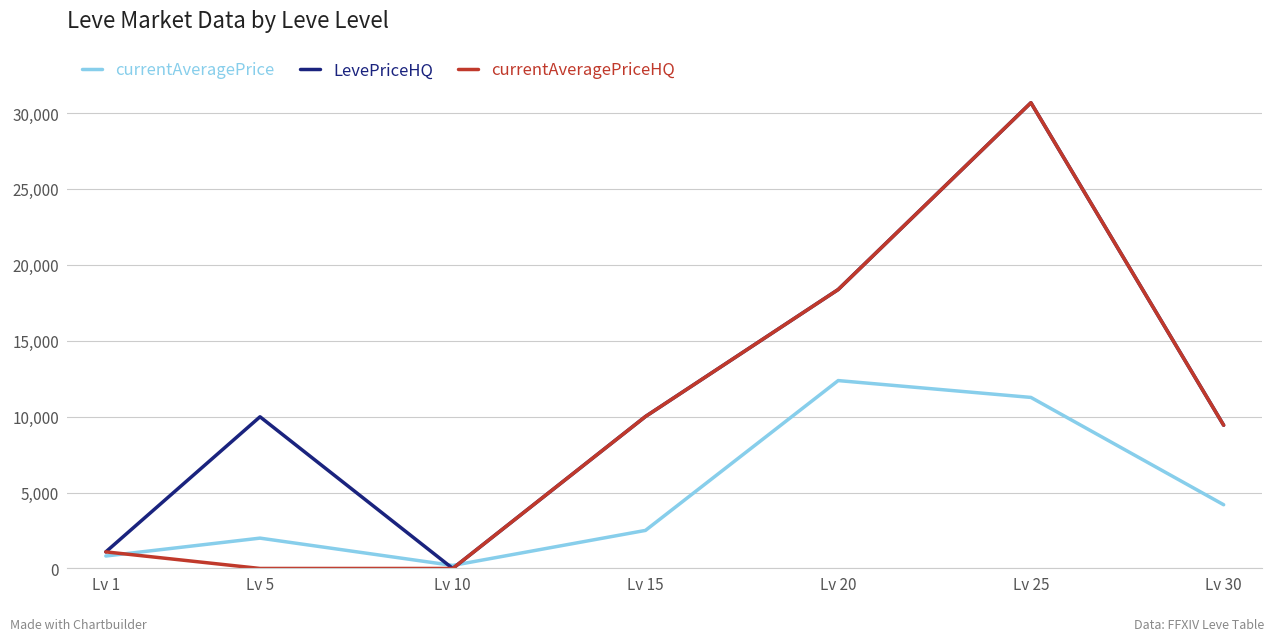

After their last crossing, which series has the higher values: currentAveragePriceHQ or currentAveragePrice?

currentAveragePriceHQ